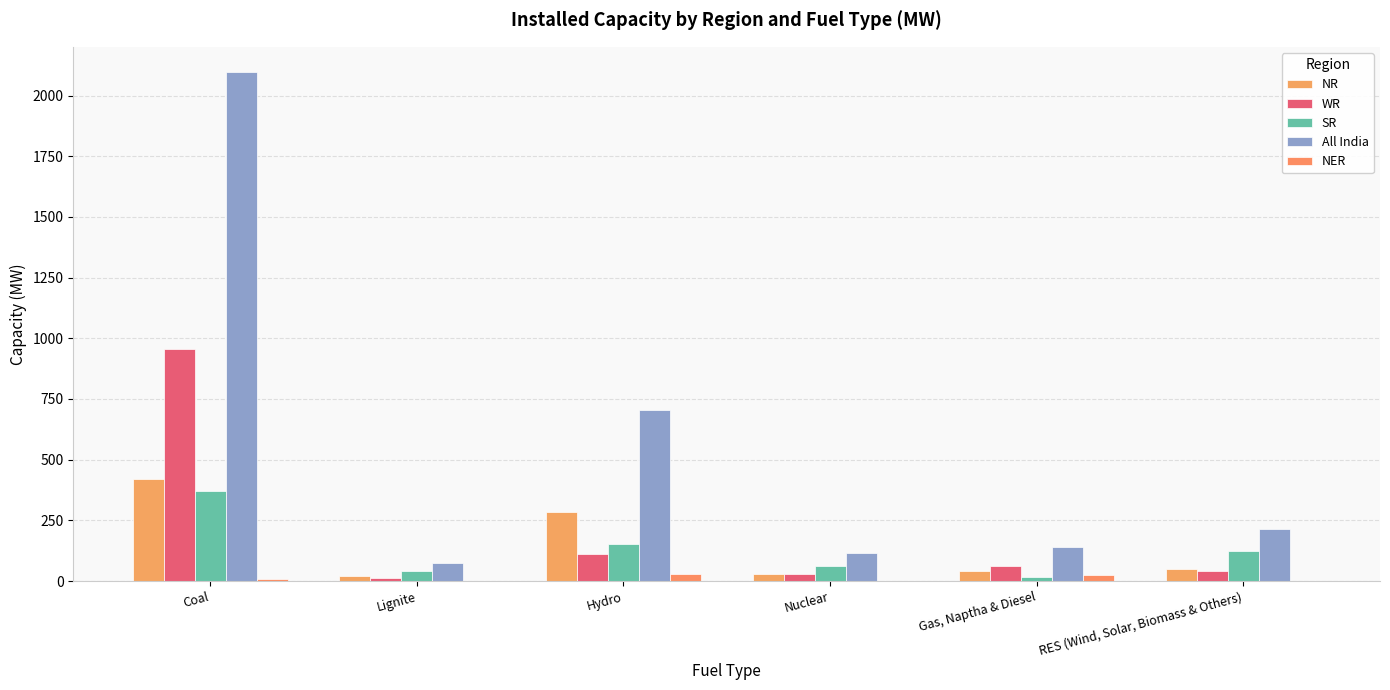

What is the difference between the All India values at Coal and Hydro?

1393